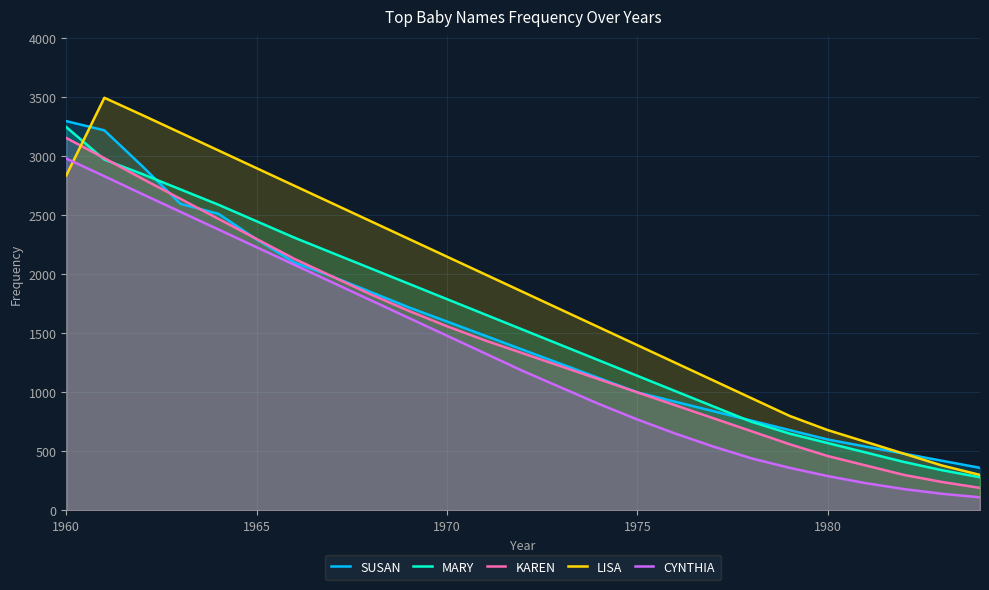

Does the chart display data point markers on the line(s)?

No